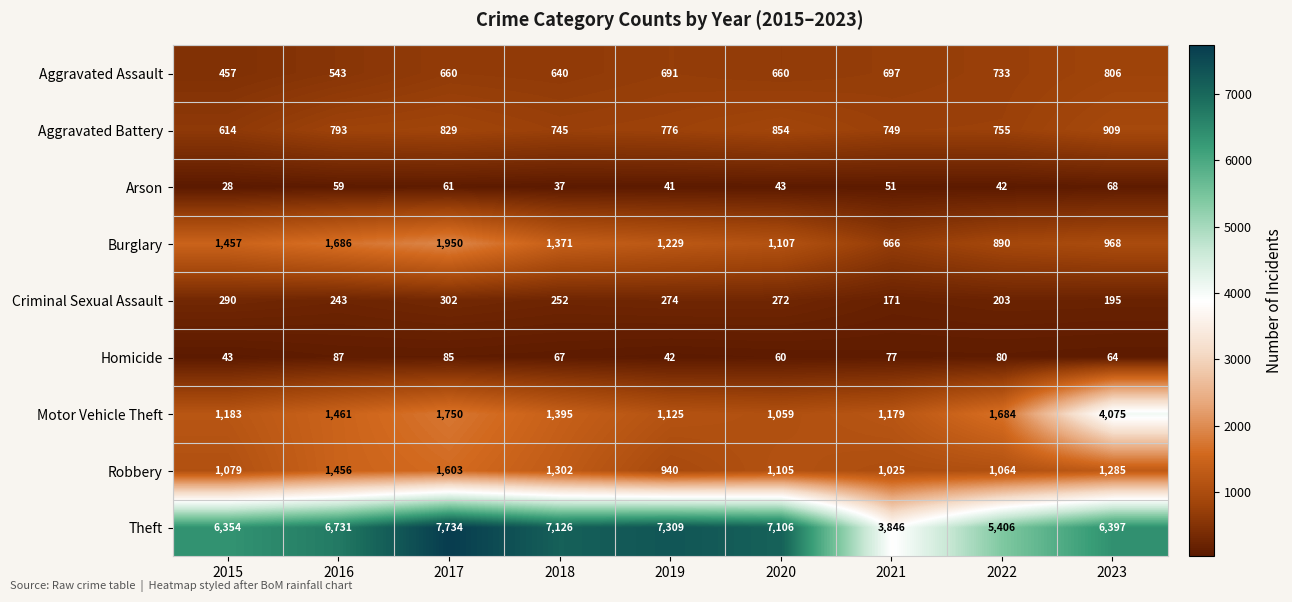

The value of Homicide at 2016 is 50. True or false?

False